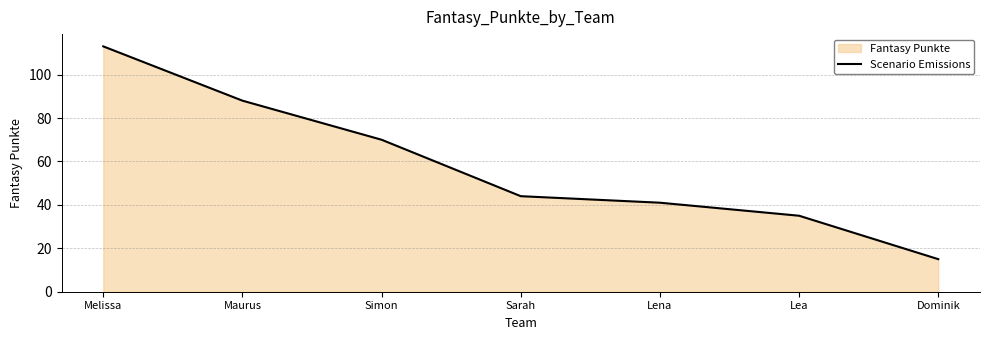

Does the chart have visible grid lines?

Yes